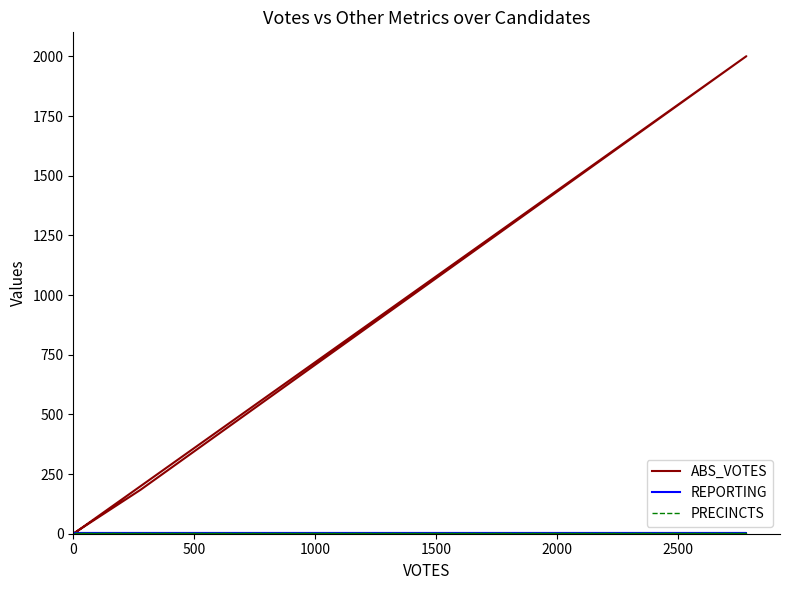

What is the value of the REPORTING point at the 4th from the left?

5